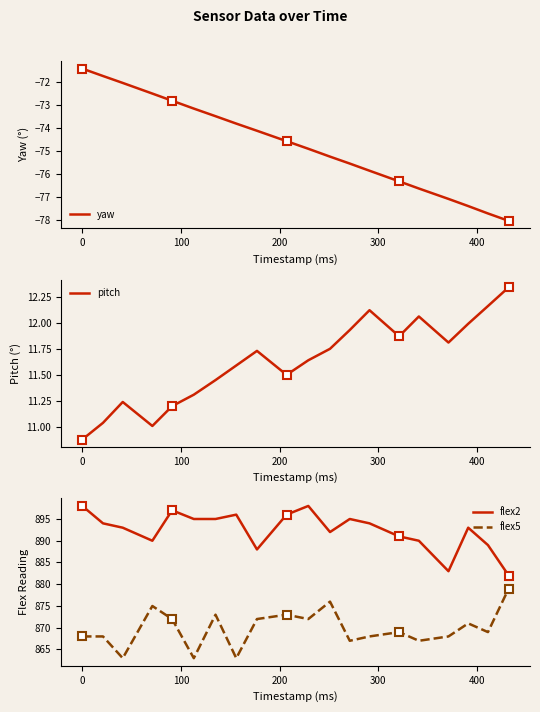

Reading left to right, extract all data points from this chart.

yaw: -71.4	-71.8	-72.1	-72.5	-72.8	-73.2	-73.5	-73.8	-74.1	-74.6	-74.9	-75.2	-75.5	-75.9	-76.3	-76.6	-77.1	-77.4	-77.7	-78.0
pitch: 10.9	11.0	11.2	11.0	11.2	11.3	11.4	11.6	11.7	11.5	11.6	11.8	11.9	12.1	11.9	12.1	11.8	12.0	12.2	12.3
flex2: 898.0	894.0	893.0	890.0	897.0	895.0	895.0	896.0	888.0	896.0	898.0	892.0	895.0	894.0	891.0	890.0	883.0	893.0	889.0	882.0
flex5: 868.0	868.0	863.0	875.0	872.0	863.0	873.0	863.0	872.0	873.0	872.0	876.0	867.0	868.0	869.0	867.0	868.0	871.0	869.0	879.0